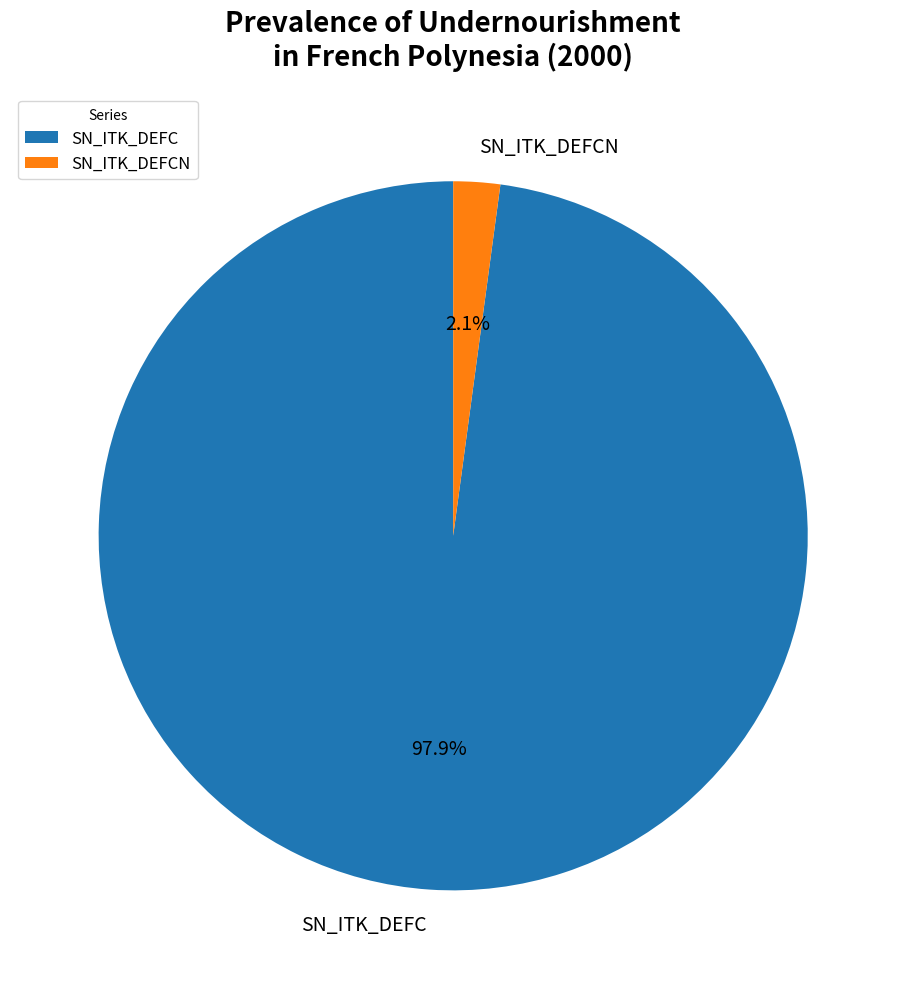

Count the number of slices in the pie.

2